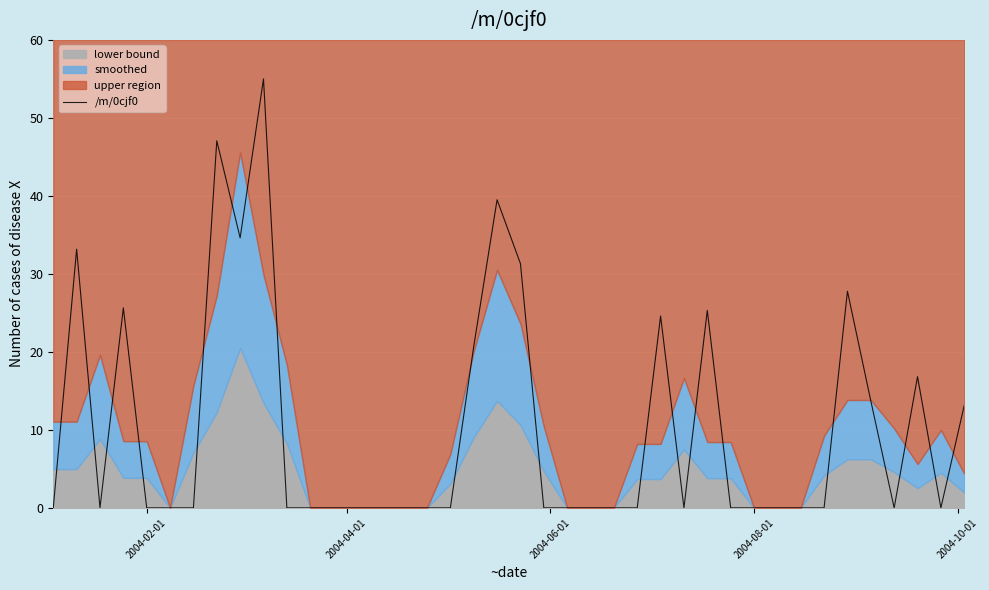

How many interior local valleys (lower than both neighbors) does the data have?

5